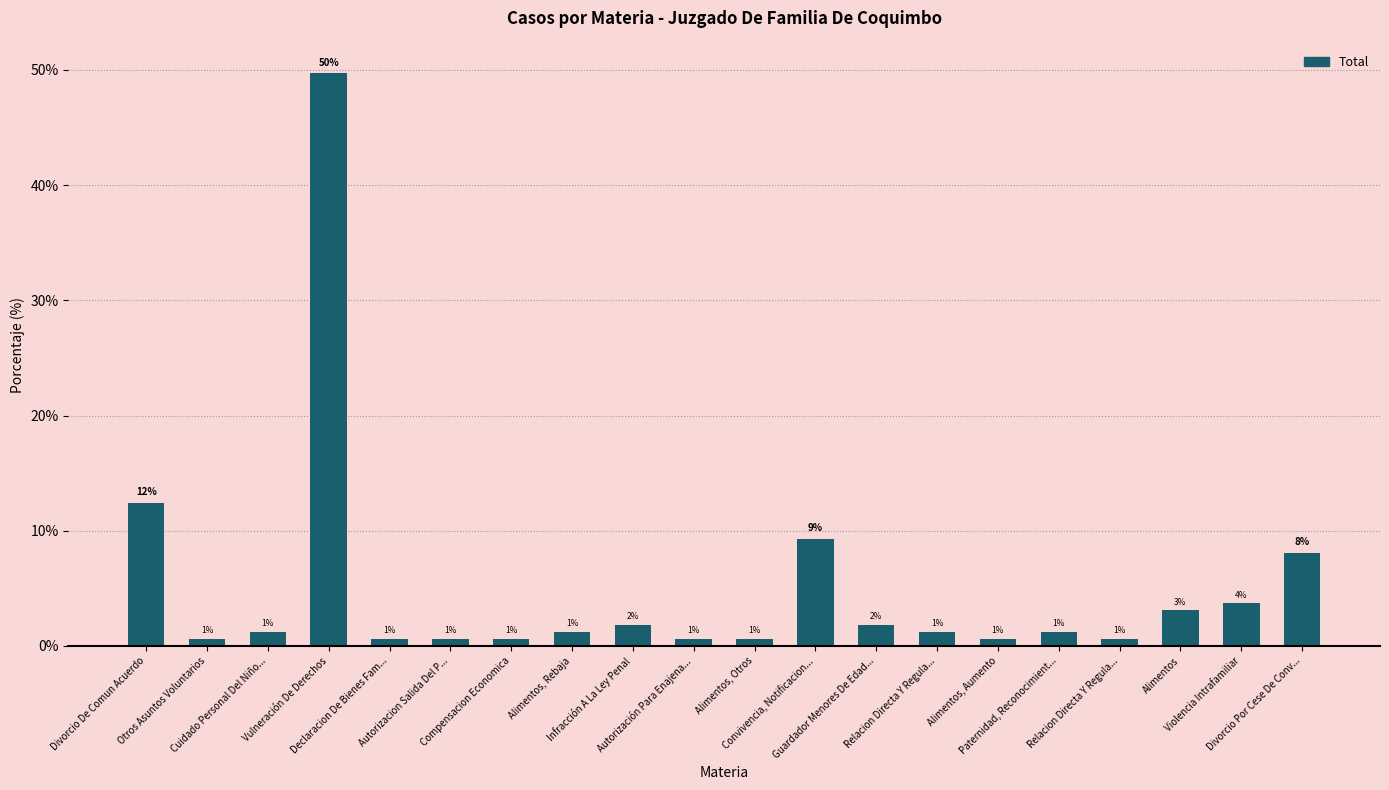

What is the minimum value shown in the chart?

0.6